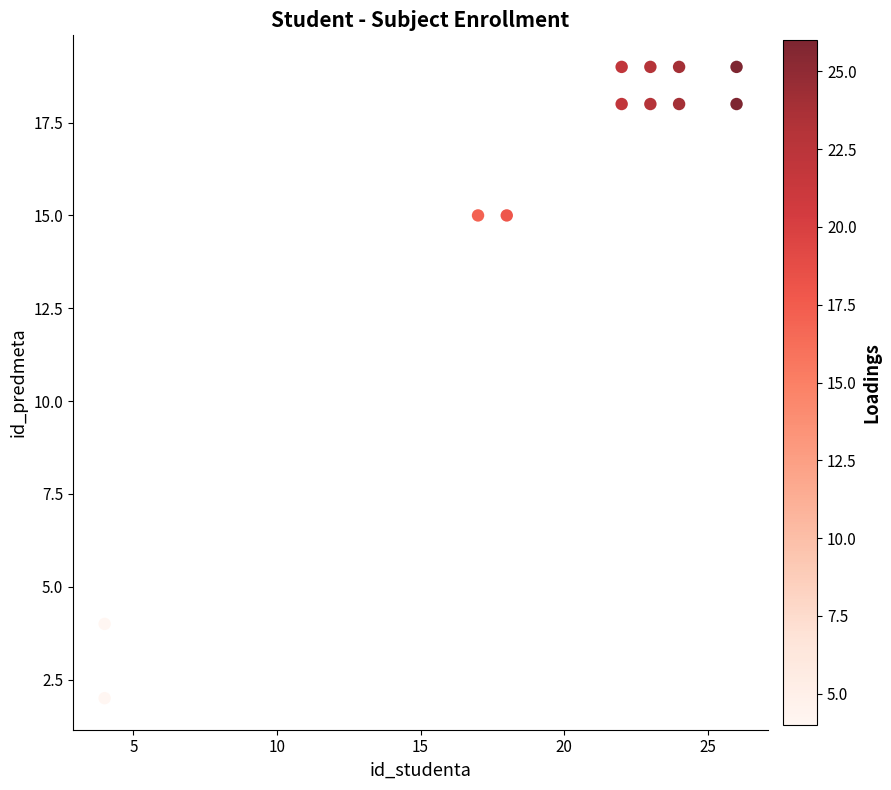

What is the average Y value?

15